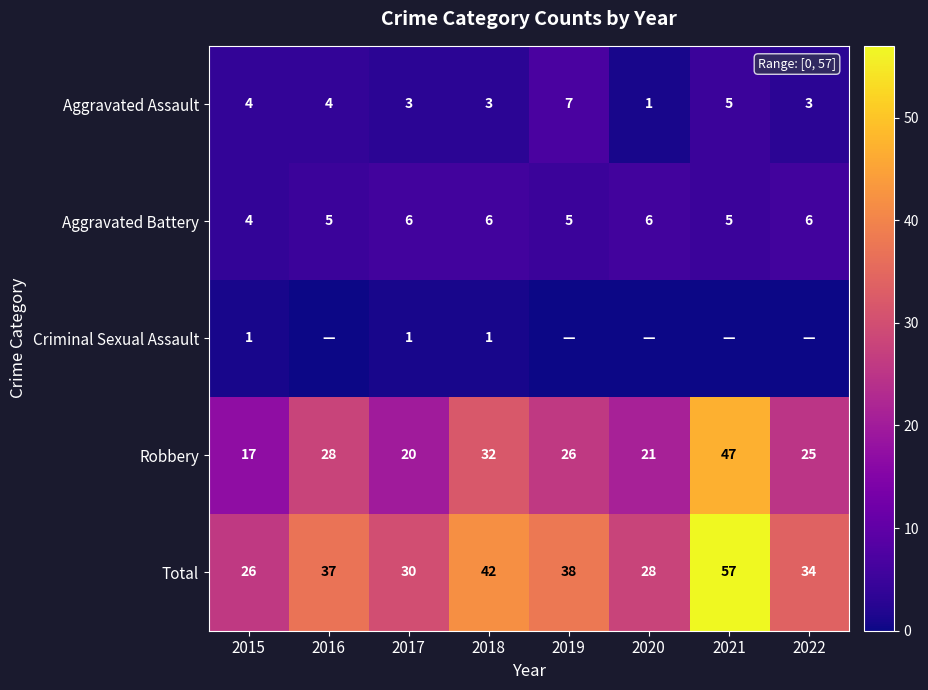

What is the difference between the highest and lowest values at 2017?

29